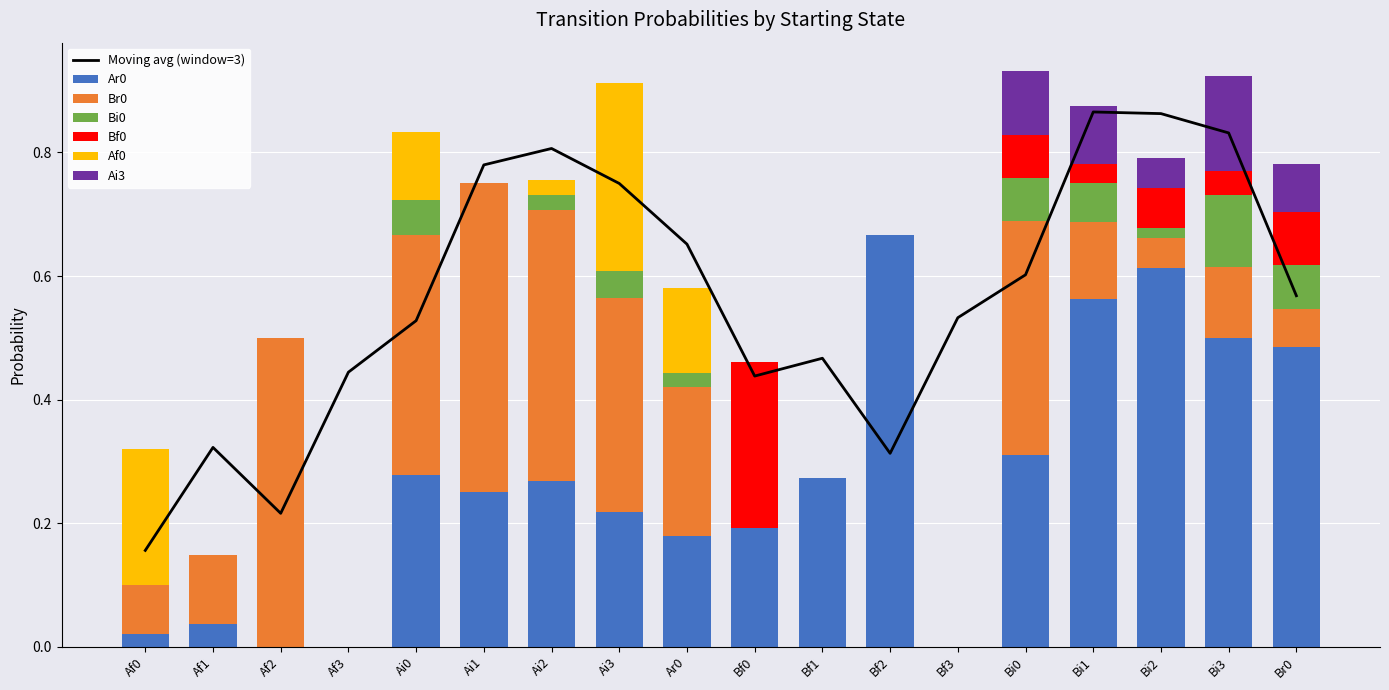

Rank the categories by Bf0 value from highest to lowest.

Bf0, Br0, Bi0, Bi2, Bi3, Bi1, Af0, Af1, Af2, Af3, Ai0, Ai1, Ai2, Ai3, Ar0, Bf1, Bf2, Bf3